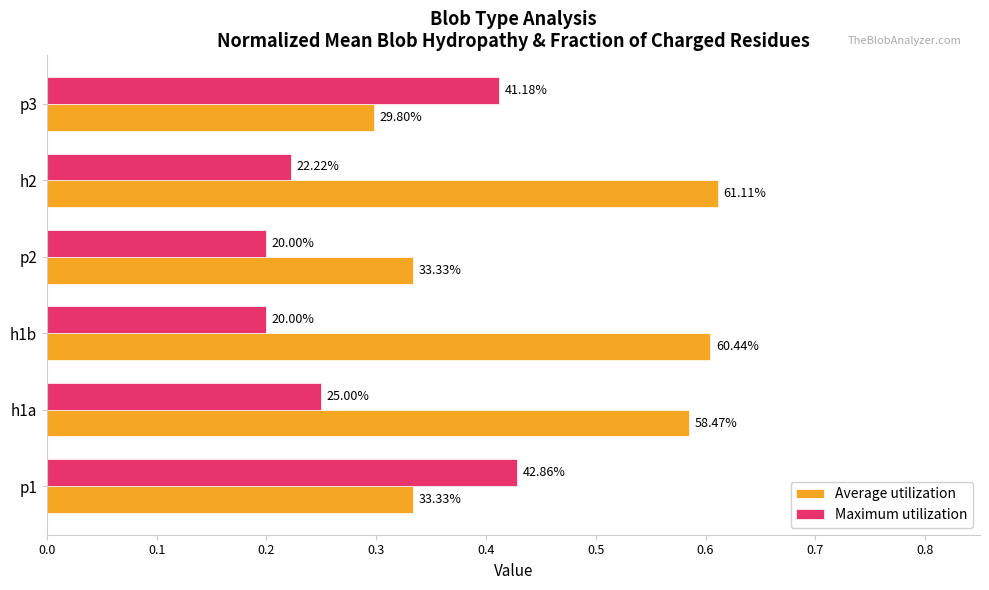

What are all the series names shown in the legend?

Average utilization, Maximum utilization